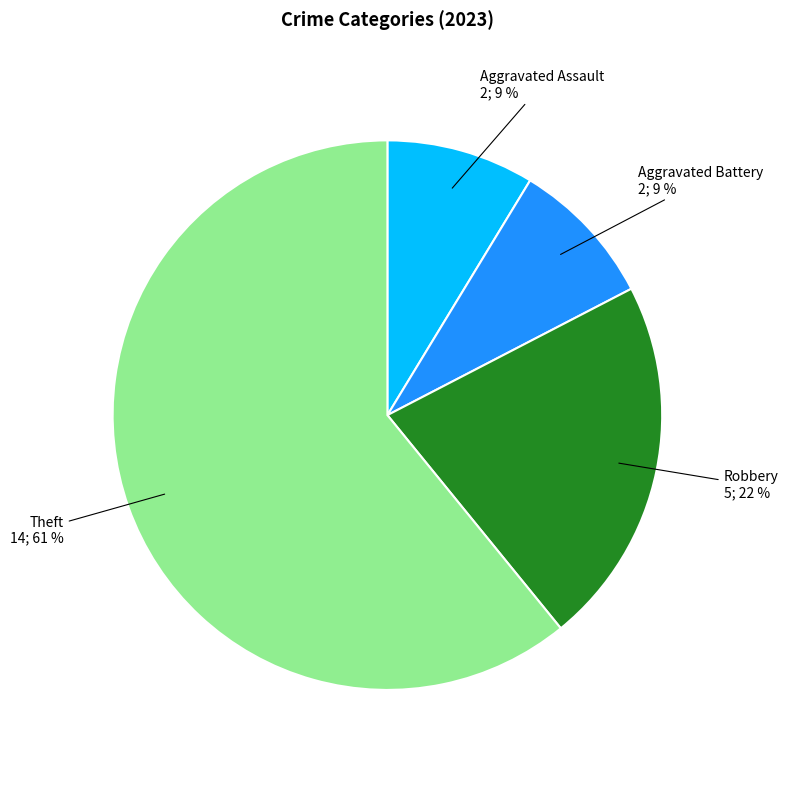

To the nearest percent, what is the average slice percentage?

25%